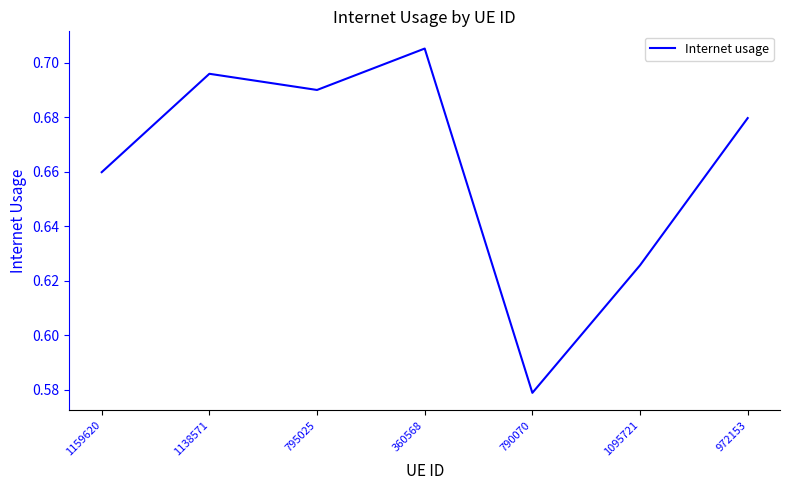

At which label is the value closest to 0?

790070